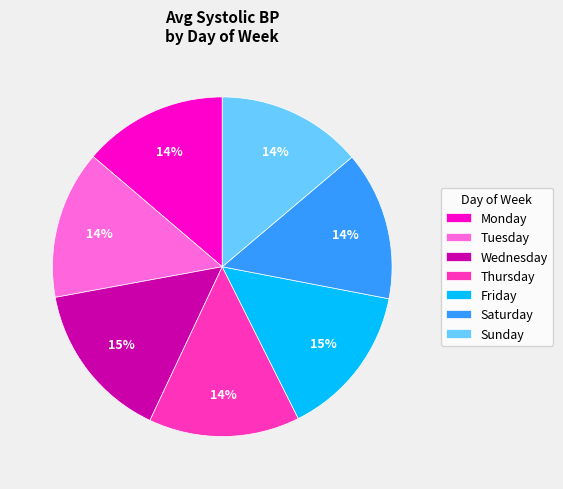

Is it true that Tuesday is 14% of the pie?

True